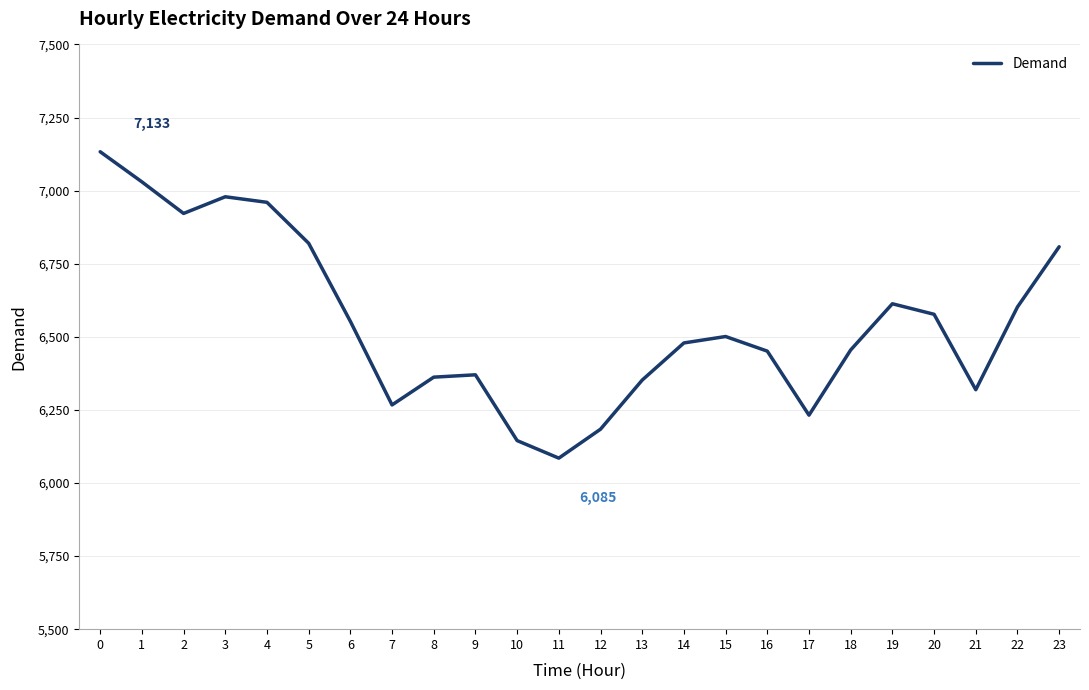

True or false: there are more than 1 points higher than both neighbors.

True